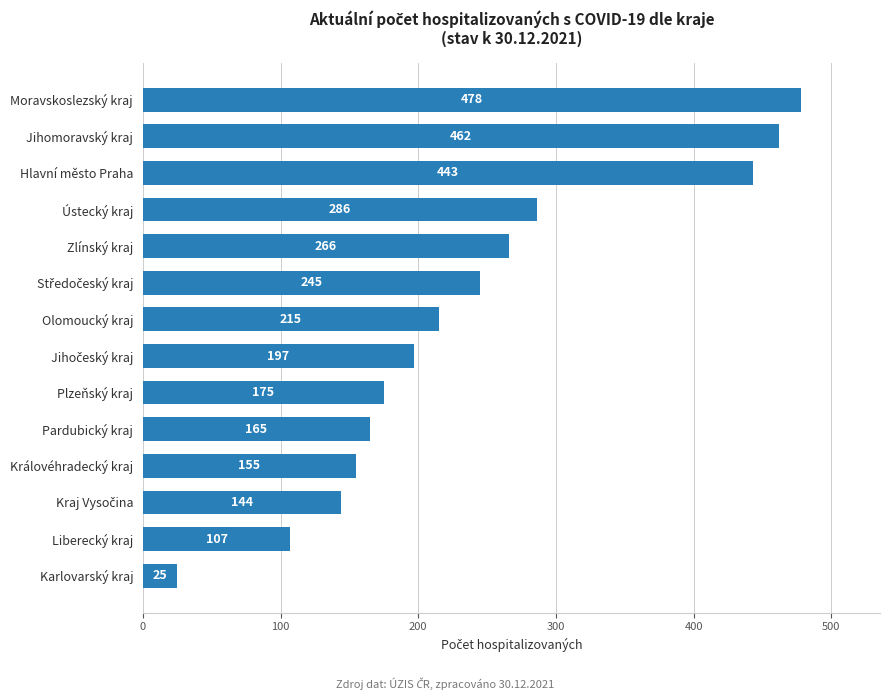

What is the maximum value shown in the chart?

478